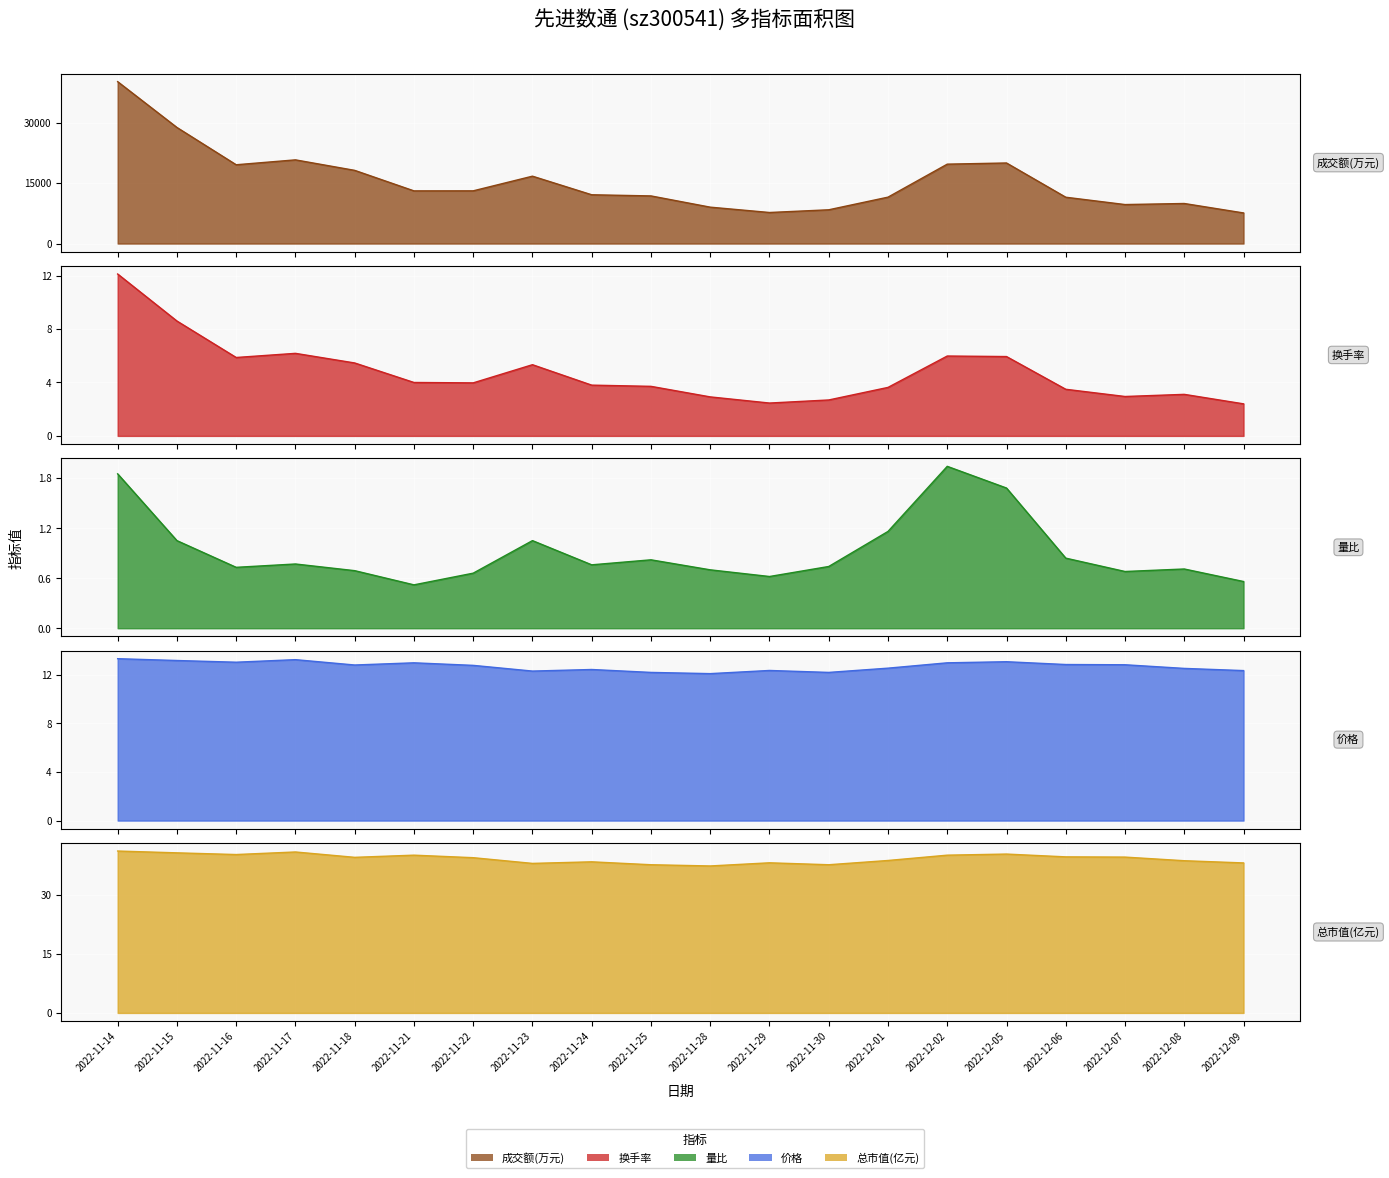

What is the total value across all series at 2022-11-24?

12150.4